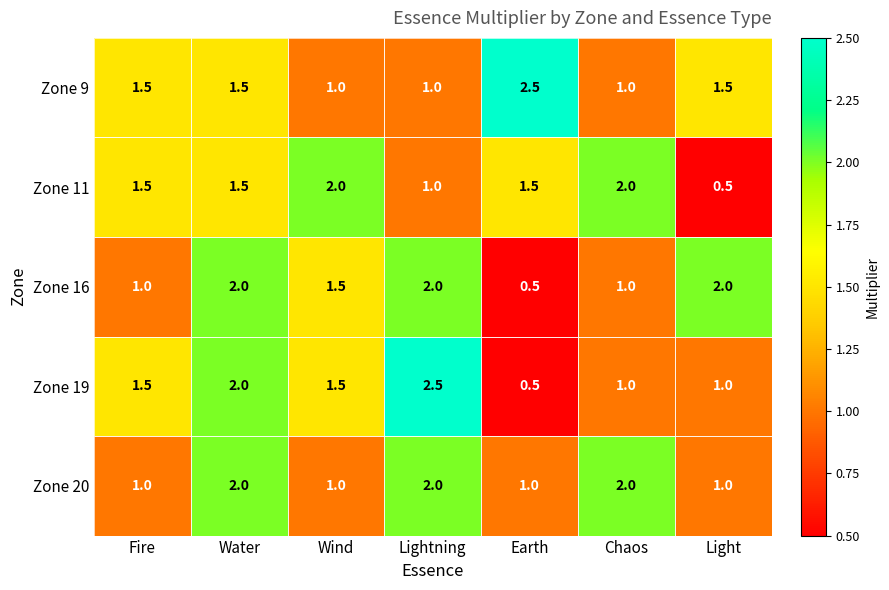

The Zone 9 series shows 2.3 at Fire. True or false?

False